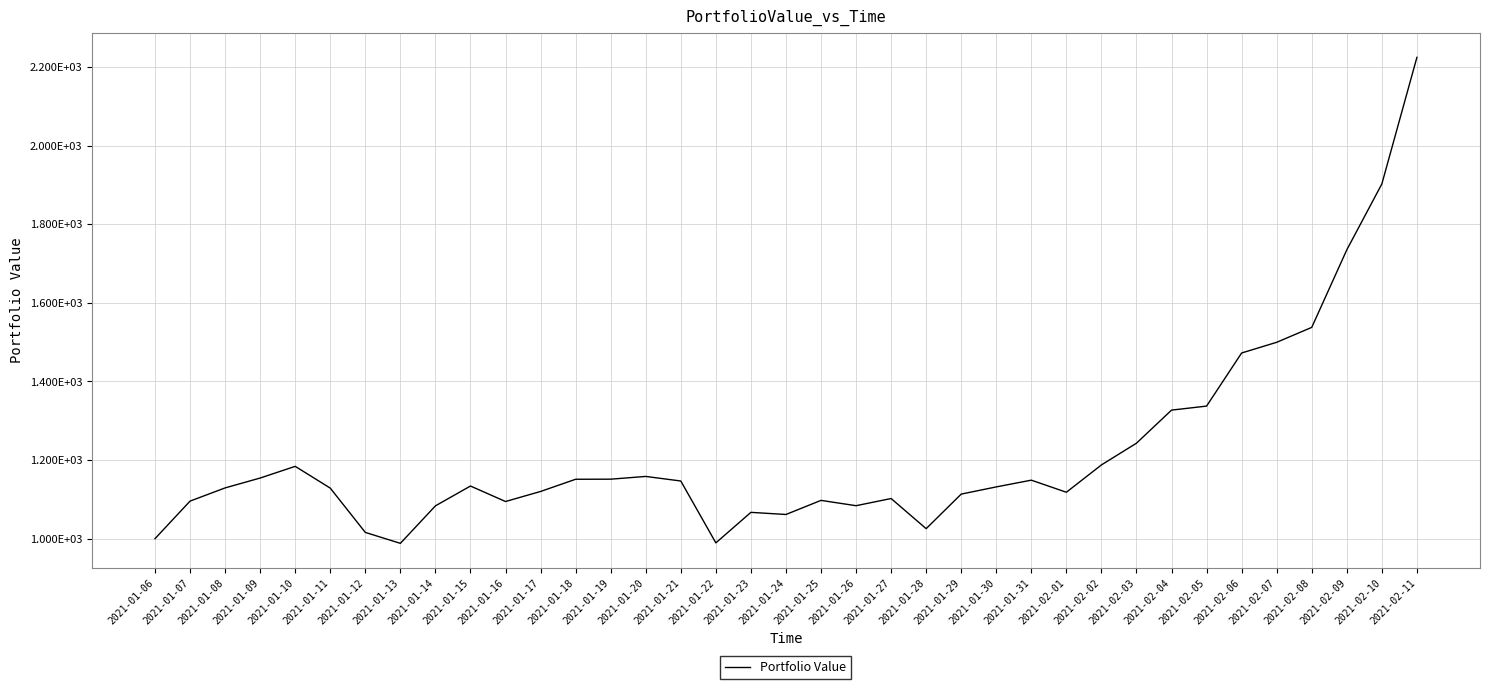

What is the change in value from 2021-01-09 to 2021-02-11?

+1070.0